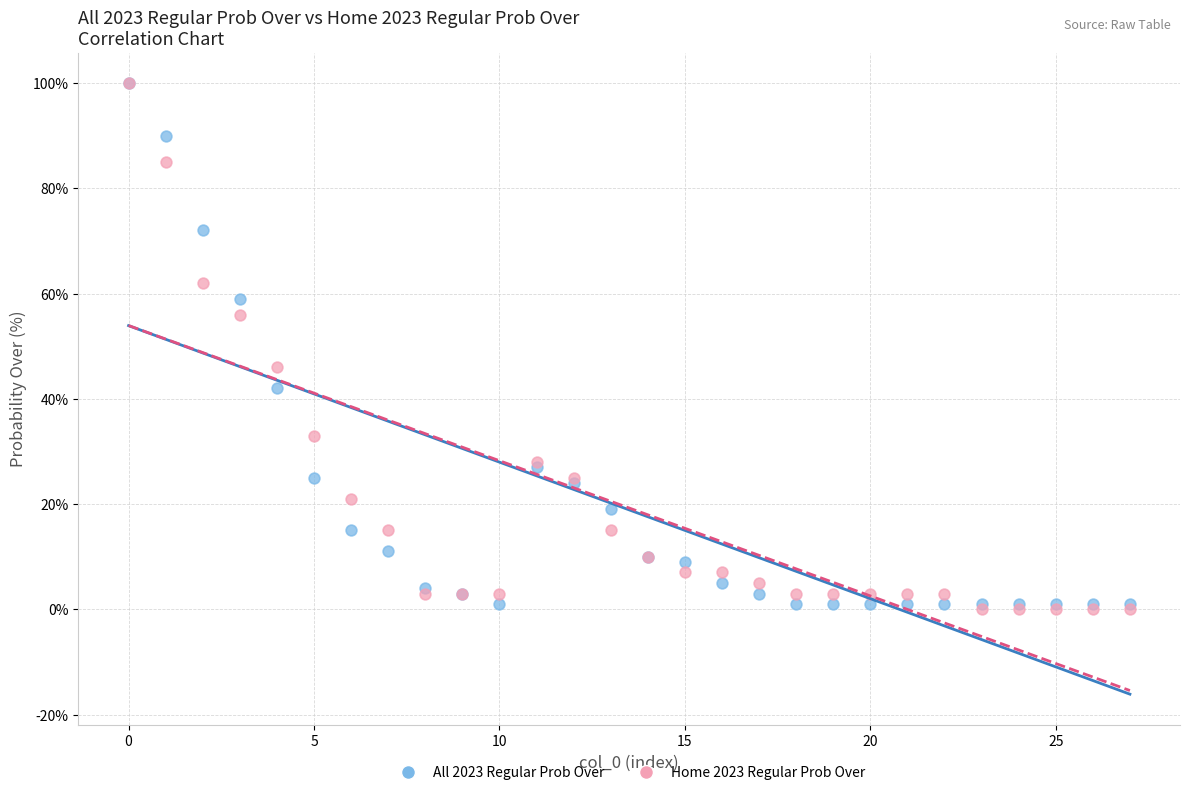

Across all series, what Y value is closest to 50?

46